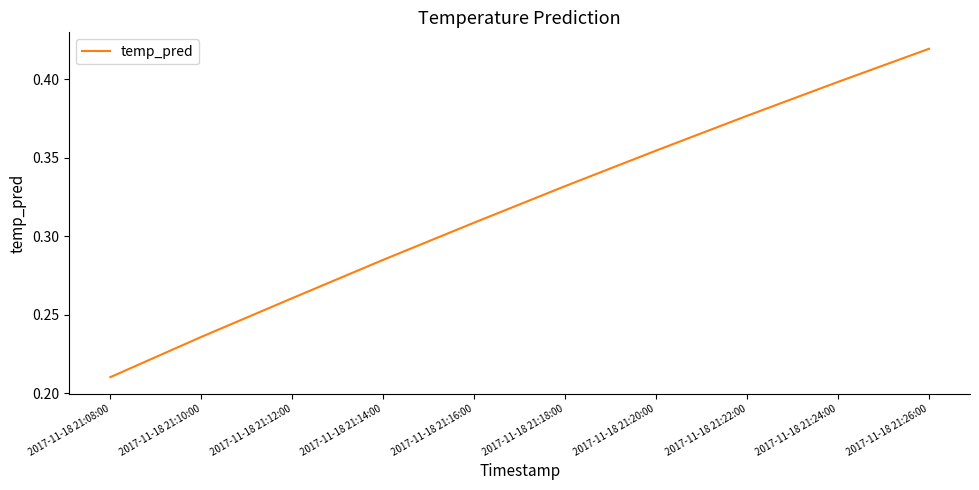

The chart shows a value of 0.4 at 2017-11-18 21:20:00. True or false?

True